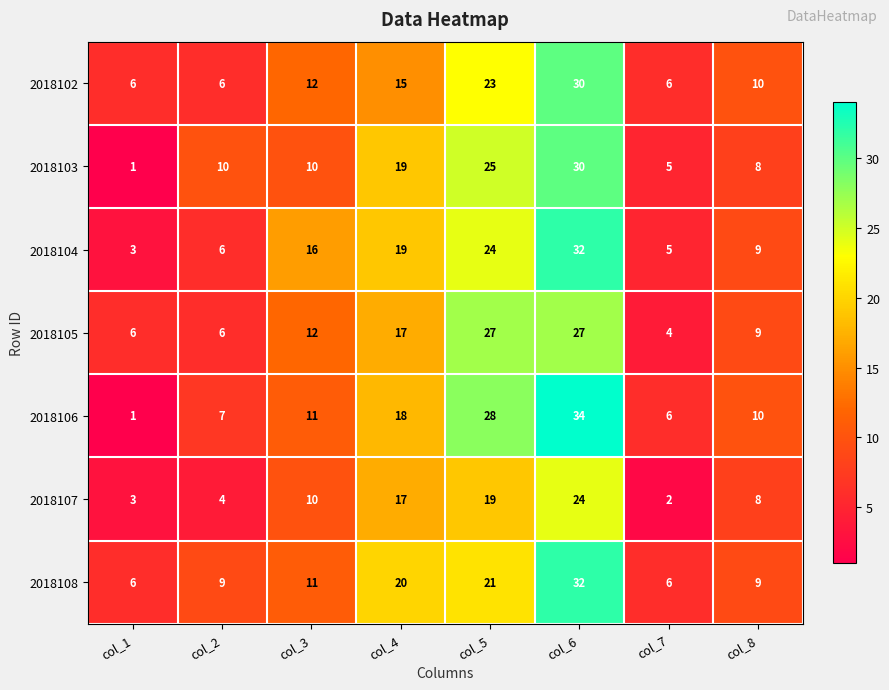

Count the number of categories in the chart.

8